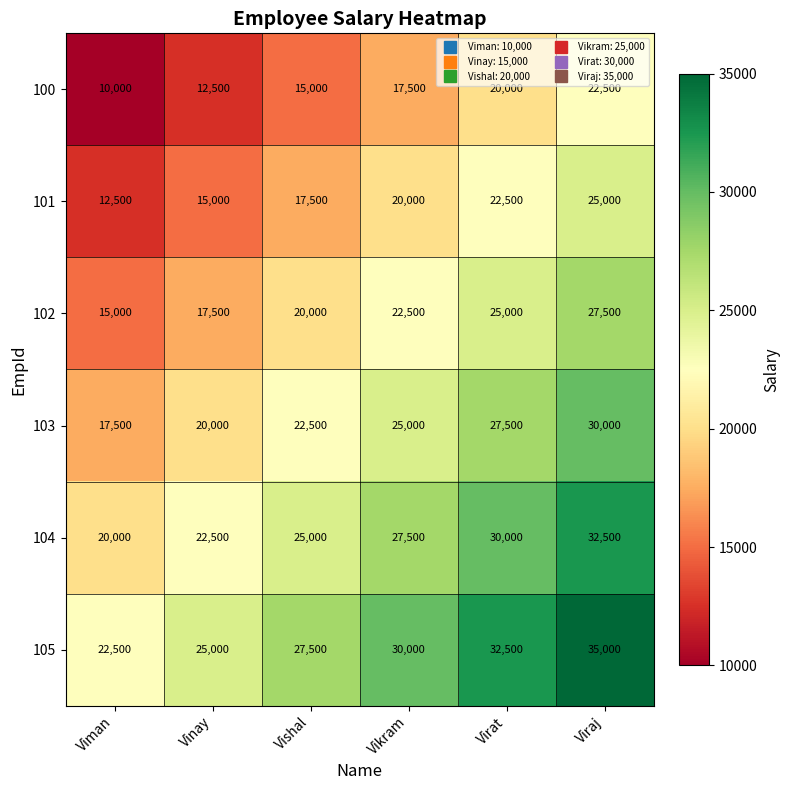

How many series are shown in this chart?

6